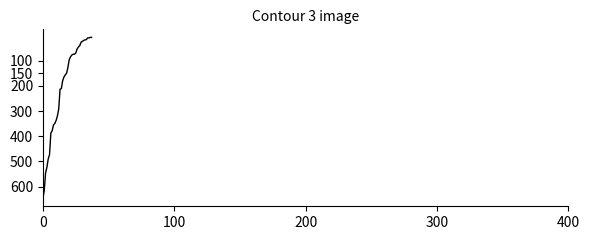

What is the difference between the maximum and second lowest values?

639